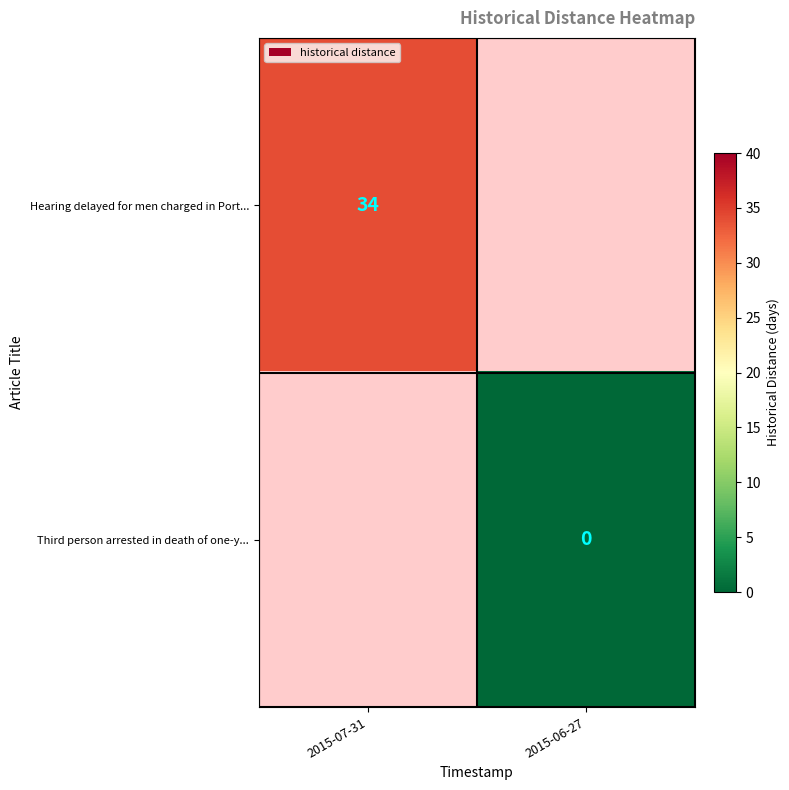

How many data points does each series have?

2